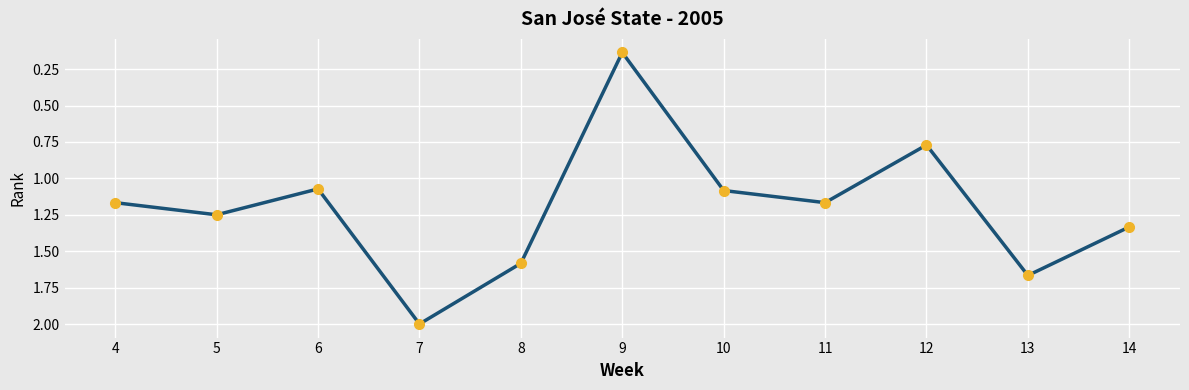

Which category has the highest value across all series?

7